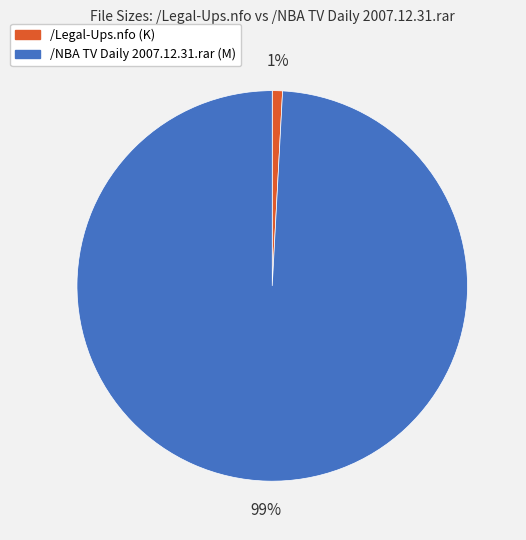

Rank the categories by value from lowest to highest.

/Legal-Ups.nfo, /NBA TV Daily 2007.12.31.rar